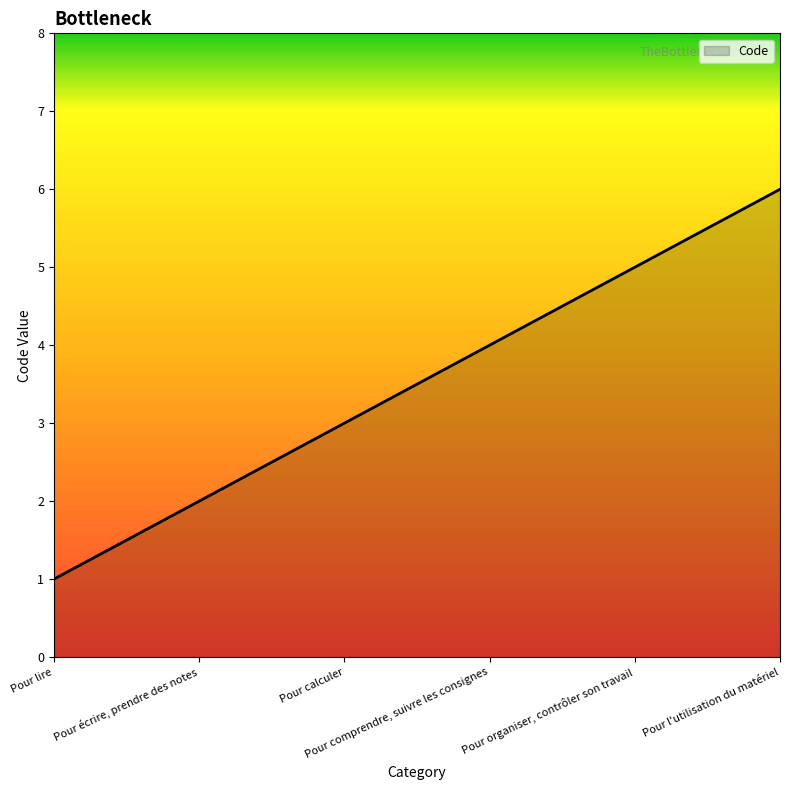

Is it true that the value at Pour écrire, prendre des notes is 3?

False